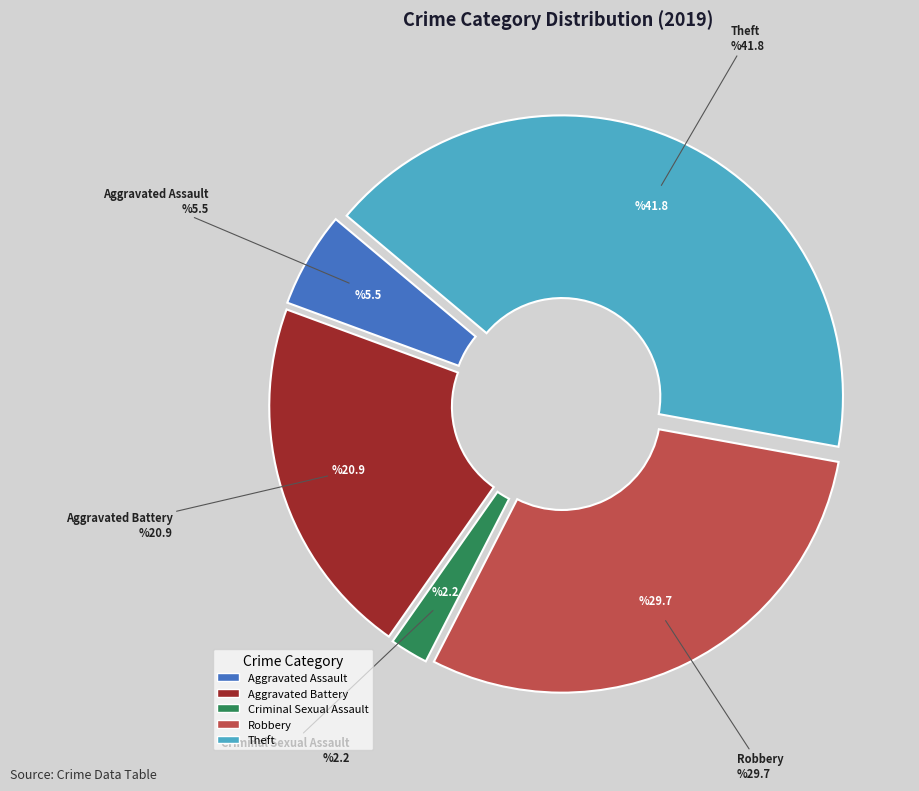

Does any single category account for the majority?

No